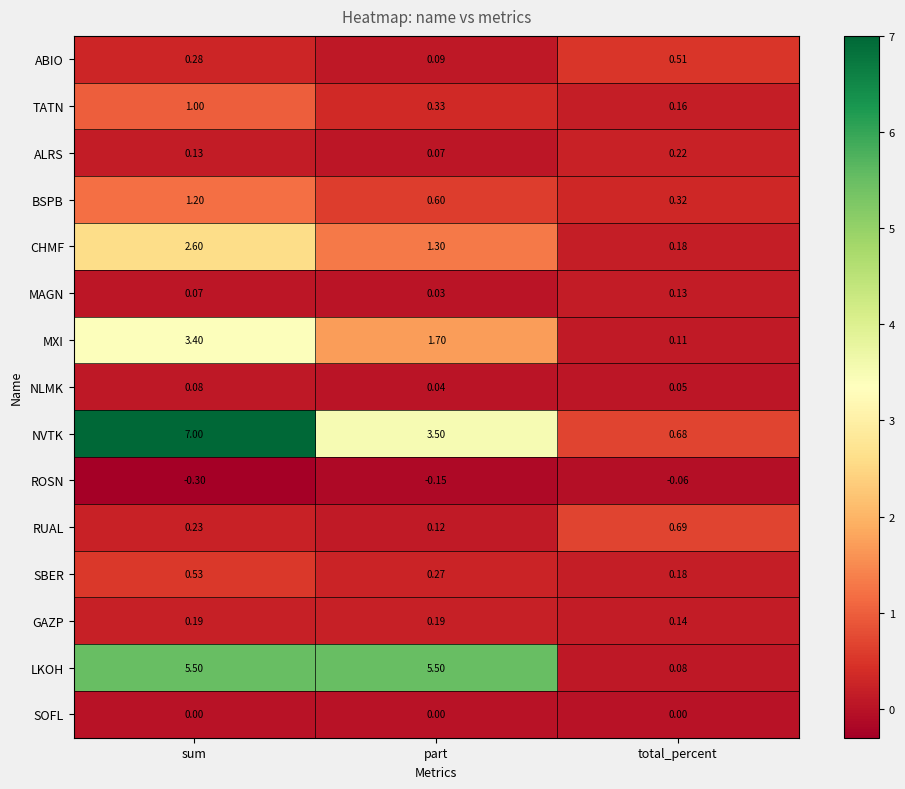

Which series changed the most between sum and part?

NVTK